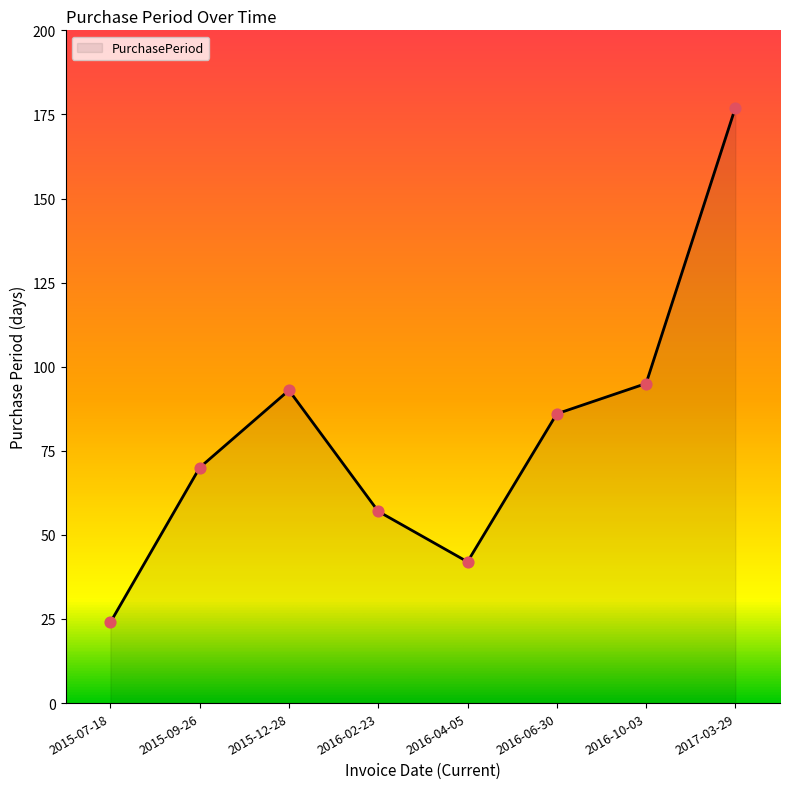

Which has a higher value, 2016-06-30 or 2015-12-28?

2015-12-28